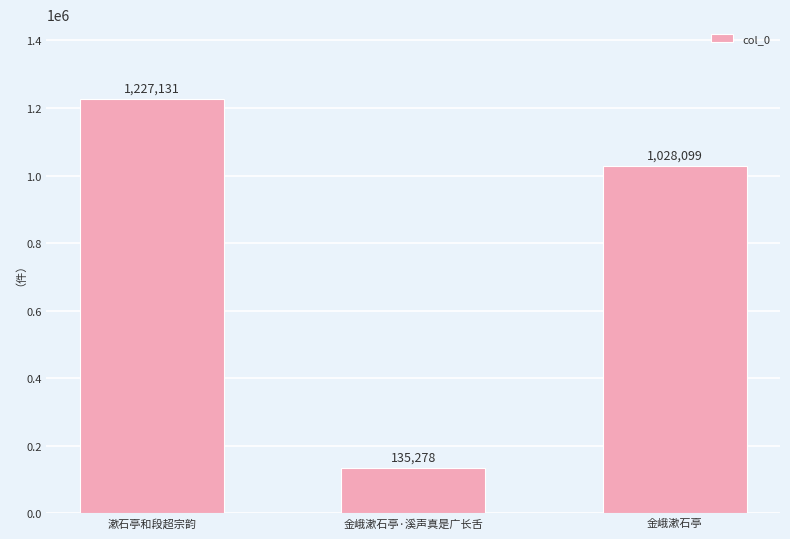

What is the label of the 2nd bar from the right?

金峨漱石亭·溪声真是广长舌